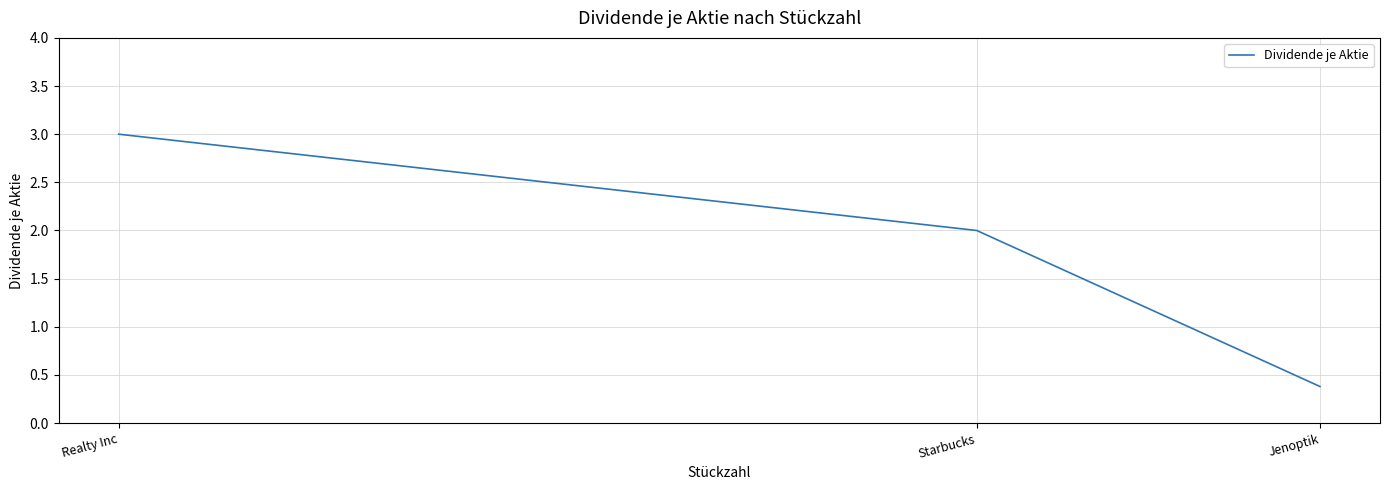

What is the greatest value displayed?

3.0